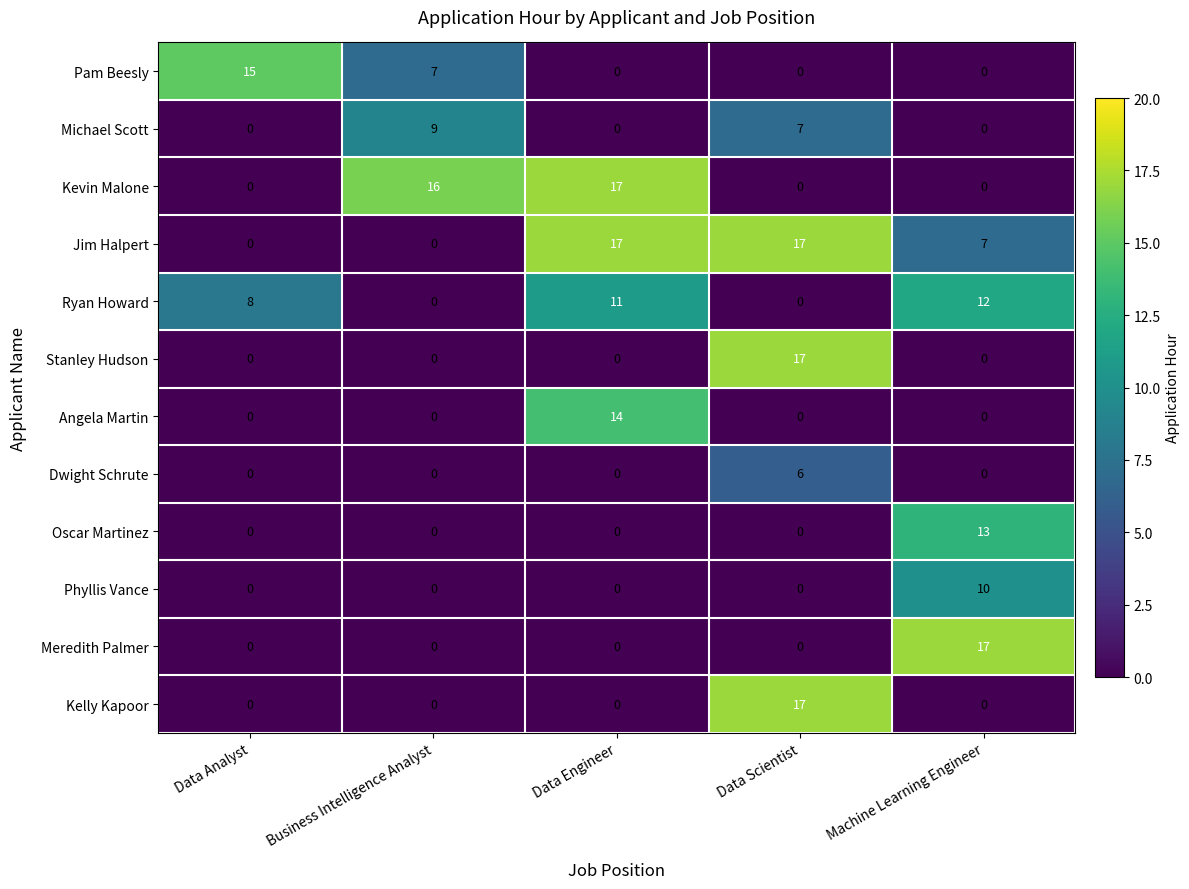

Is it true that Ryan Howard equals 0 at Data Scientist?

True